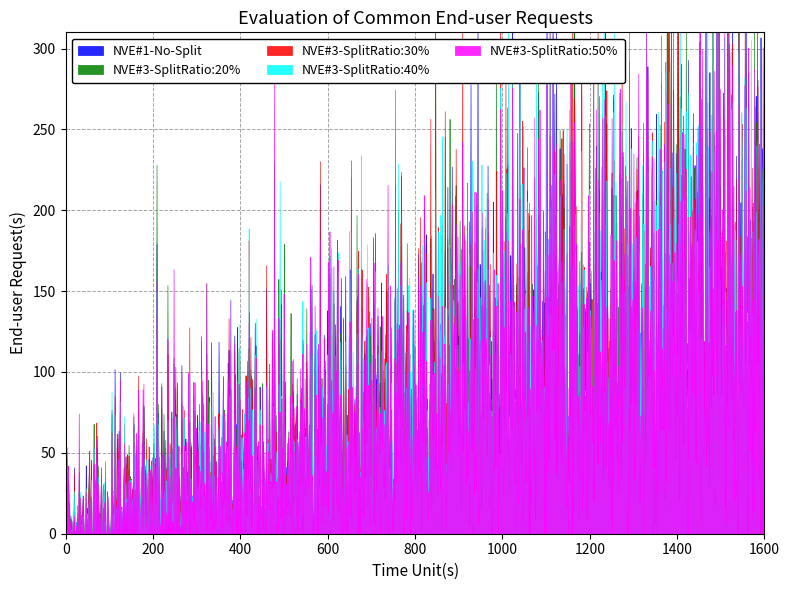

List the labels in order of NVE#3-SplitRatio:50% value, largest first.

1, 16, 0, 2, 3, 4, 5, 6, 7, 8, 9, 10, 11, 12, 13, 14, 15, 17, 18, 19, 20, 21, 22, 23, 24, 25, 26, 27, 28, 29, 30, 31